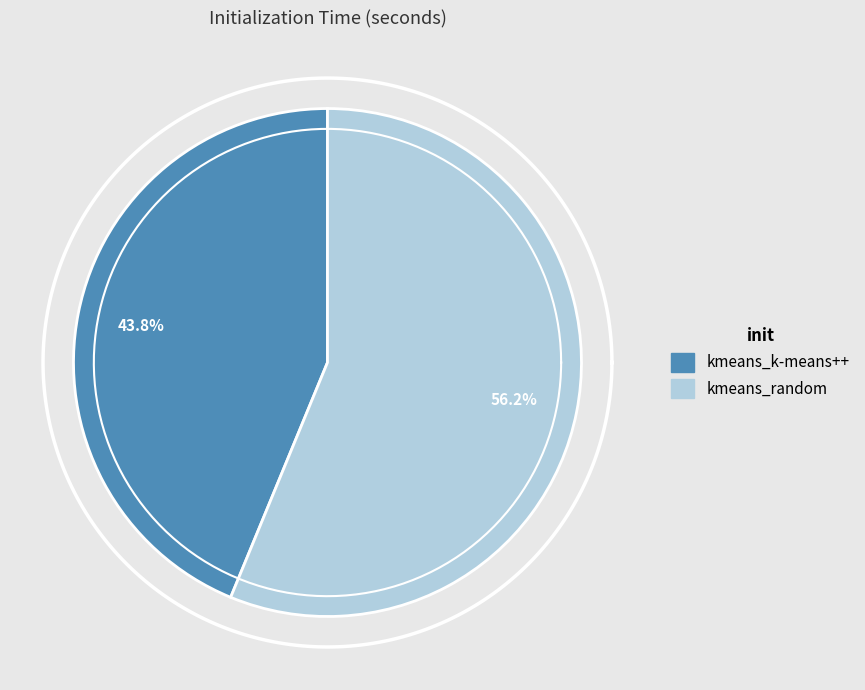

To the nearest percent, what is the combined percentage of kmeans_random and kmeans_k-means++?

100%